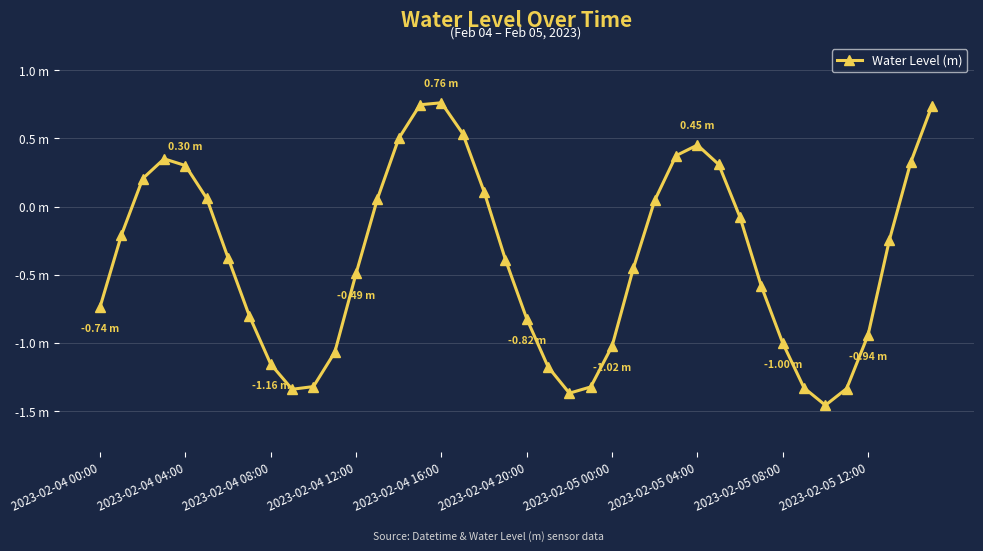

Is this an area chart (filled region under the line)?

No